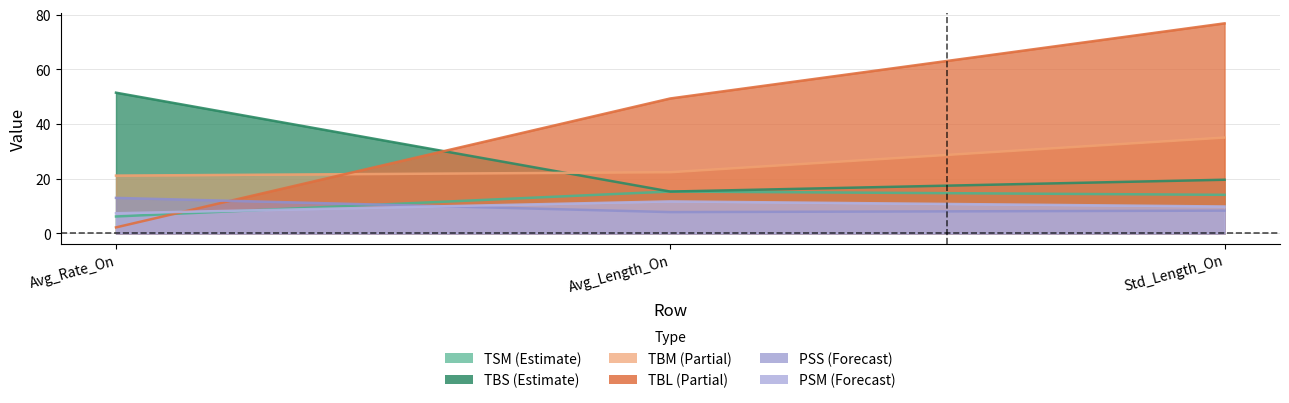

What is the difference between the maximum and minimum values in the TBS series?

36.1